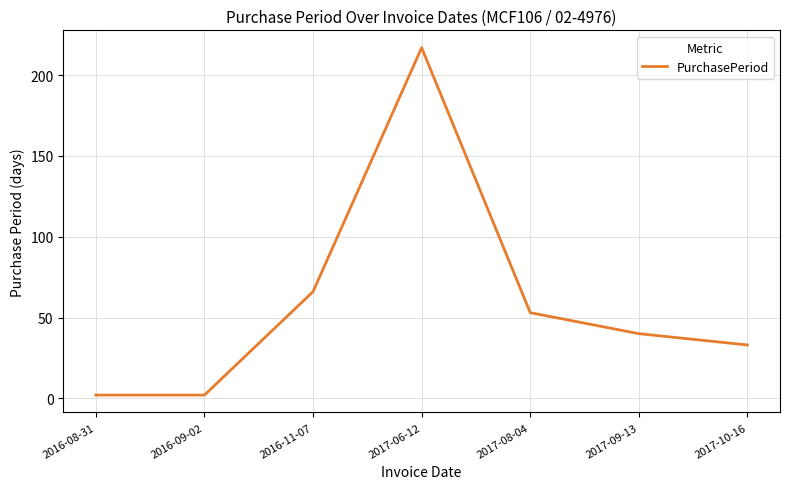

The value at 2017-09-13 is 10. True or false?

False